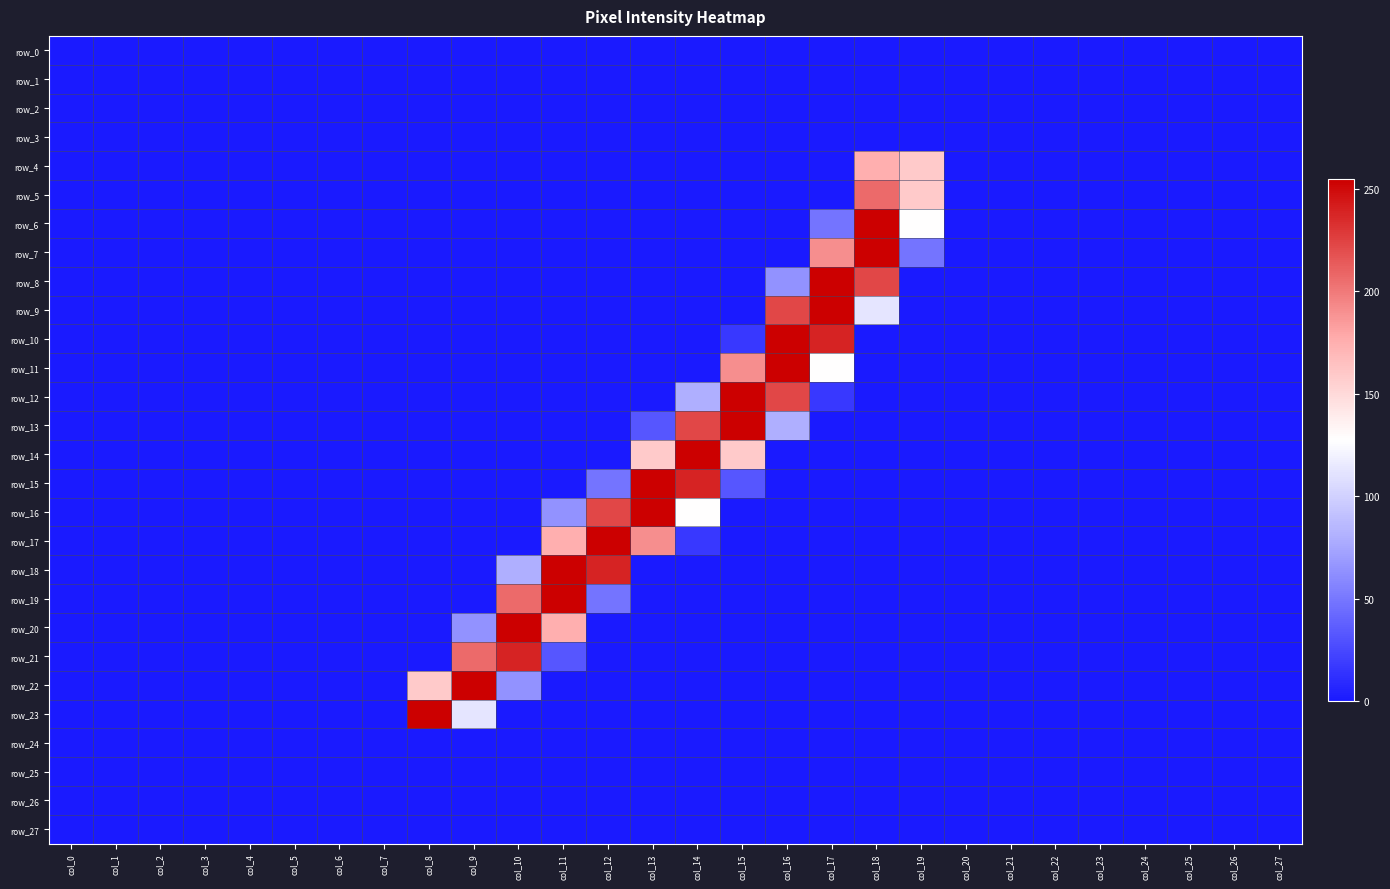

What is the difference between the maximum and minimum values in the row_18 series?

255